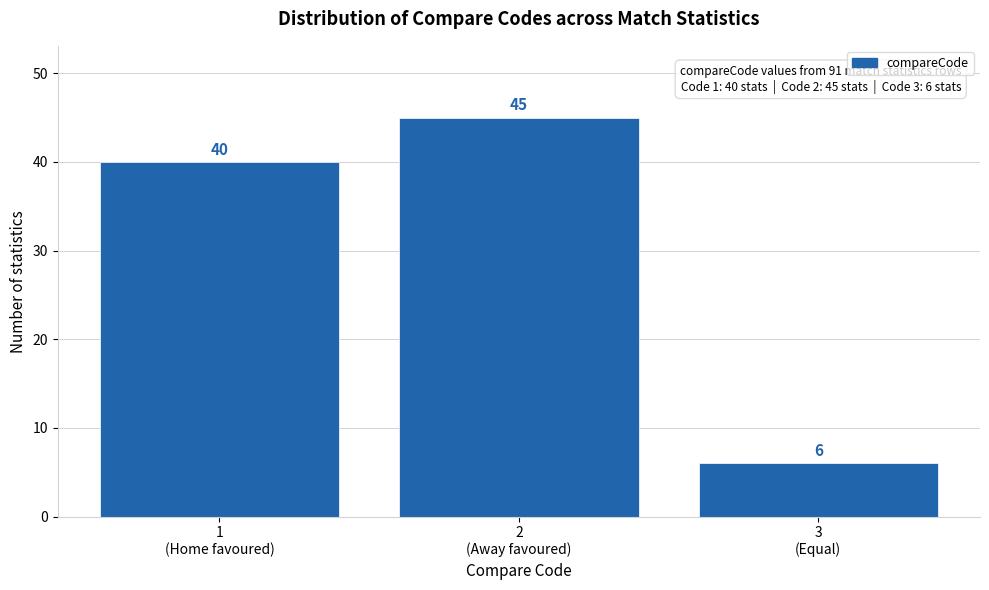

Reading left to right, extract all data points from this chart.

40	45	6